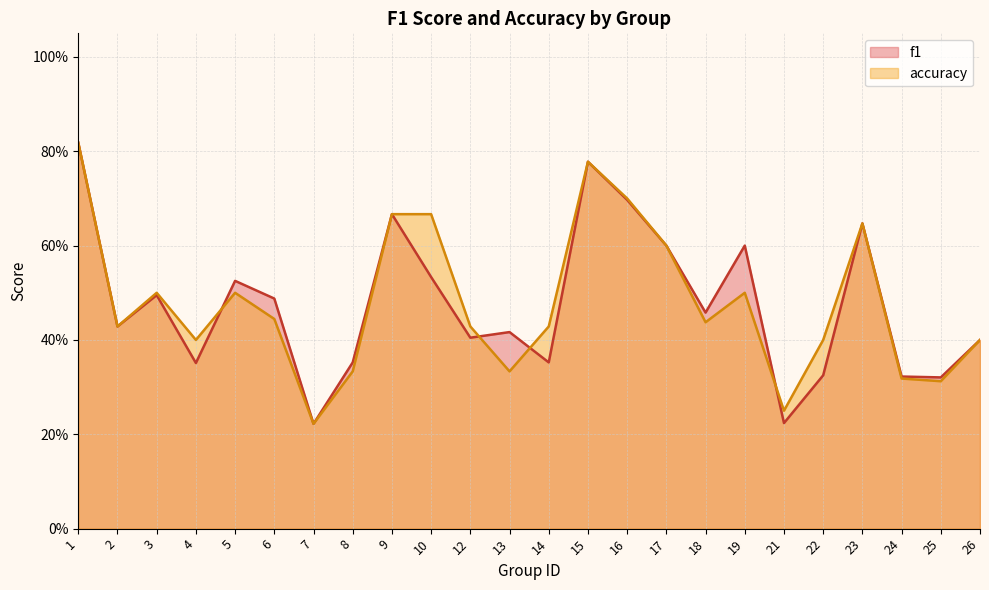

True or false: f1 and accuracy cross at least once.

True